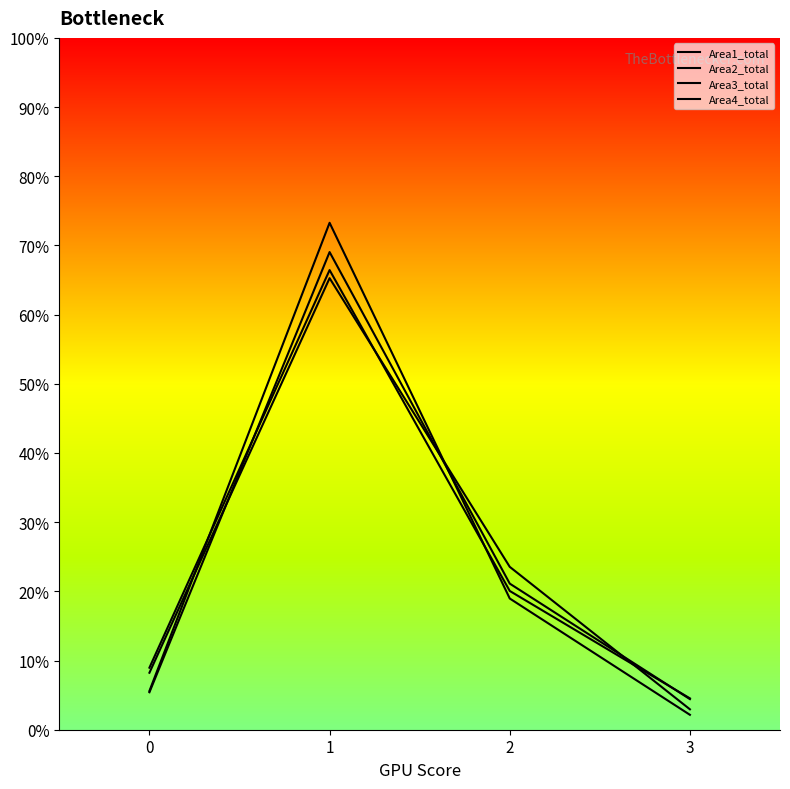

Rank the categories by Area2_total value from lowest to highest.

3, 0, 2, 1